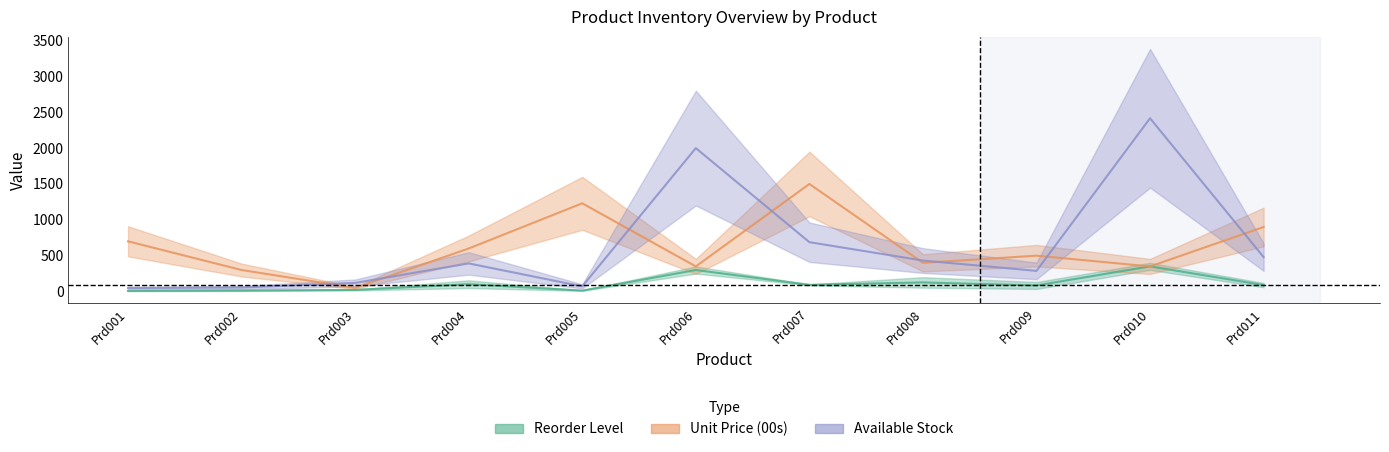

How many categories are shown in the chart?

11